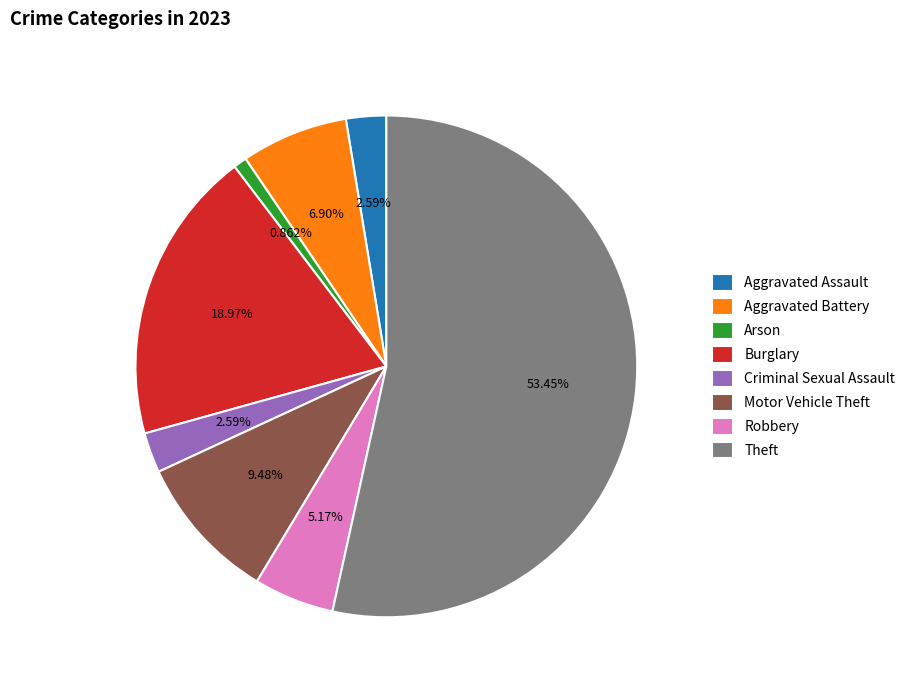

What percentage do Robbery and Theft together represent?

58.6%